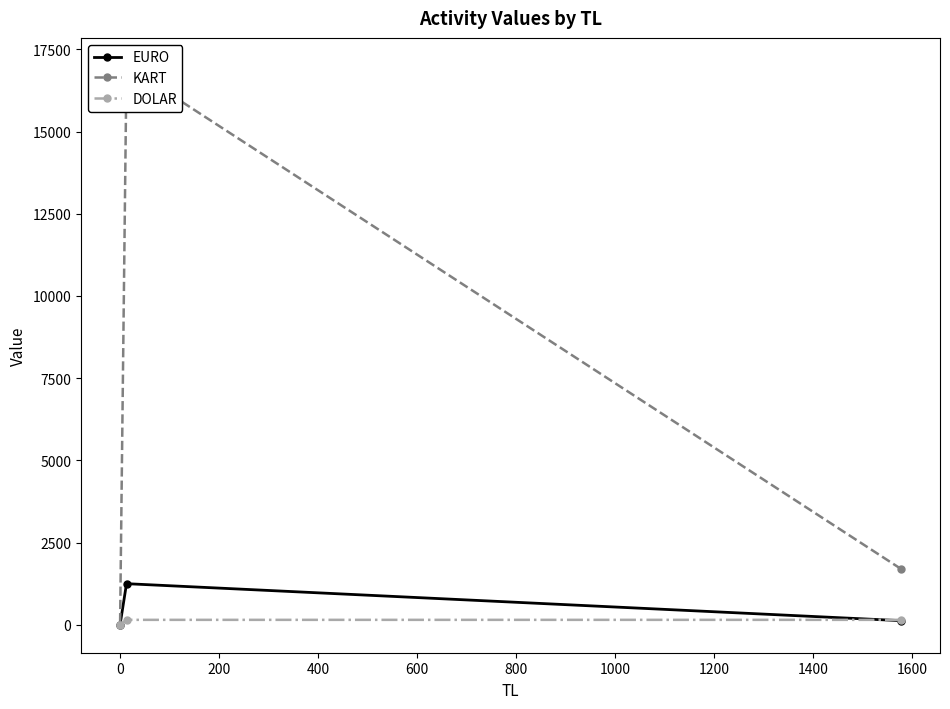

How many data points in EURO are less than 125?

1